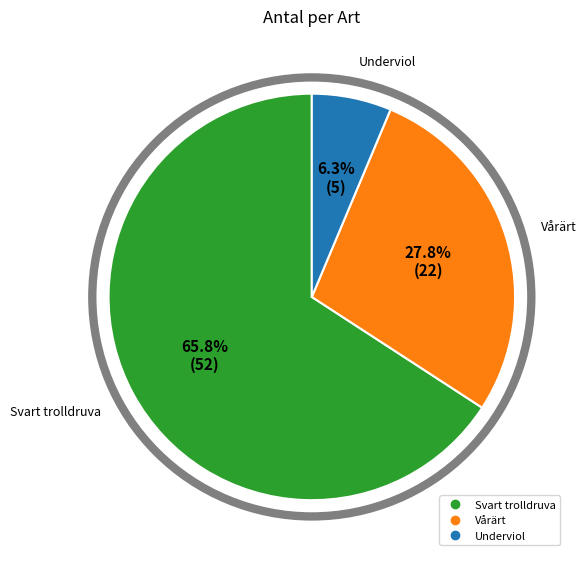

What percentage is the Underviol slice, to the nearest percent?

6%